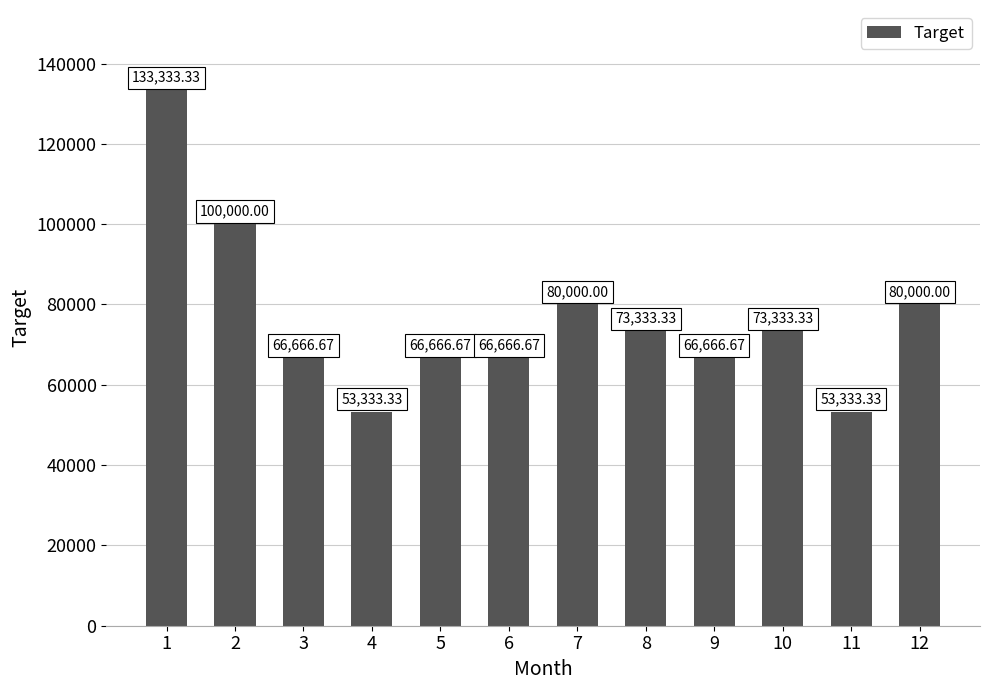

What is the maximum value shown in the chart?

133333.3